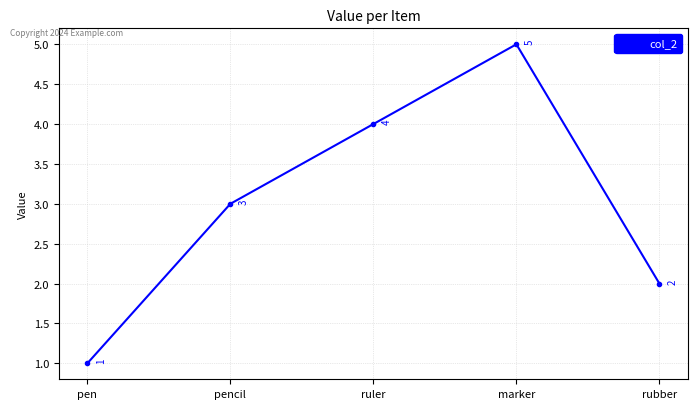

Approximately how many times larger is the value at marker compared to rubber?

2.5